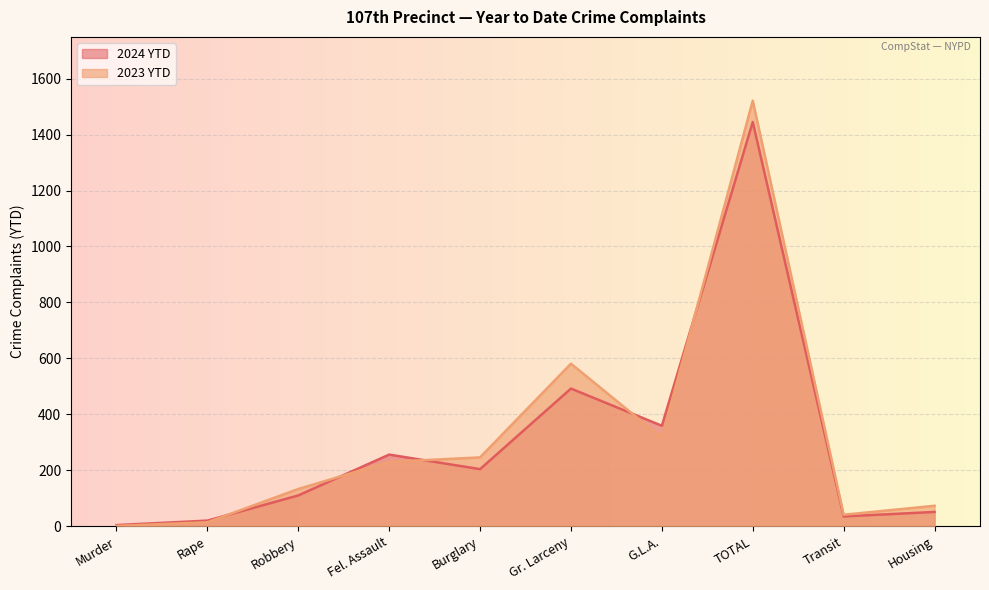

In 2023 YTD, how many points are higher than both neighbors (excluding endpoints)?

2